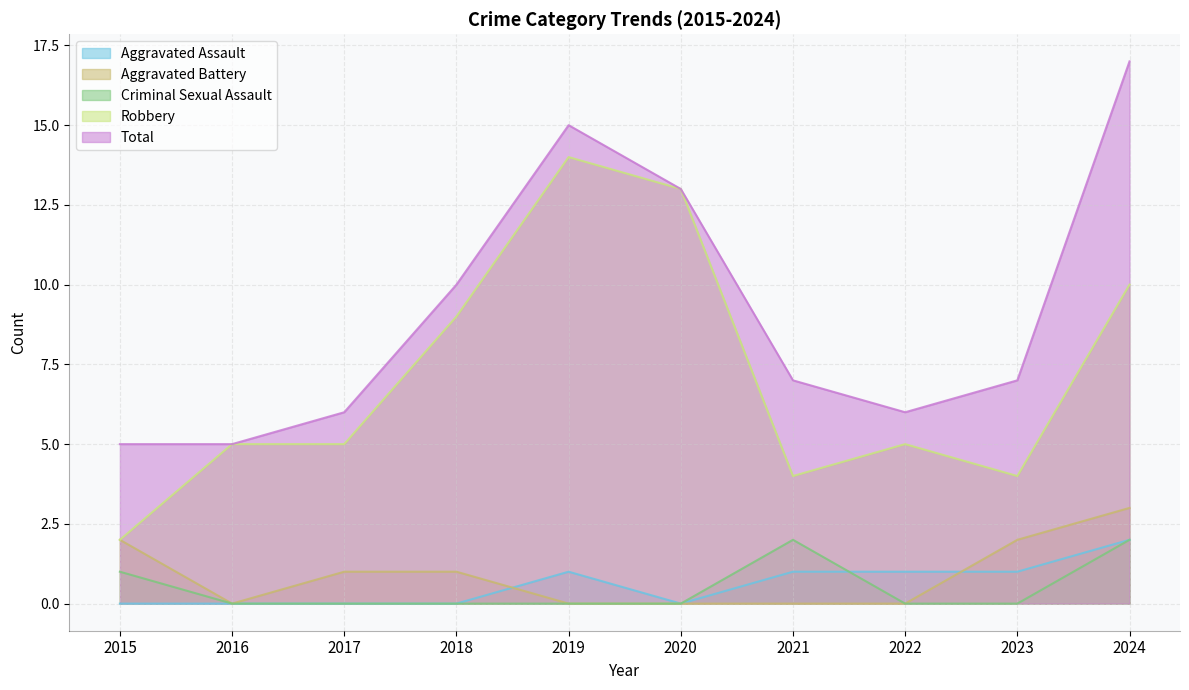

Which series has the largest range (max minus min)?

Robbery